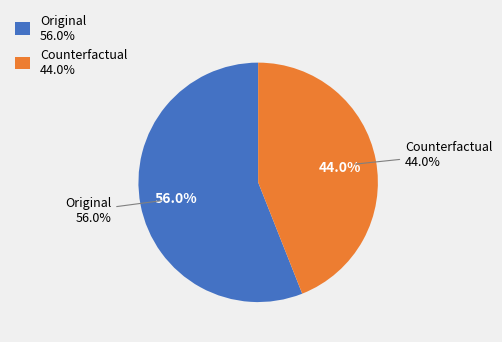

What percentage is NOT represented by Original?

44.0%